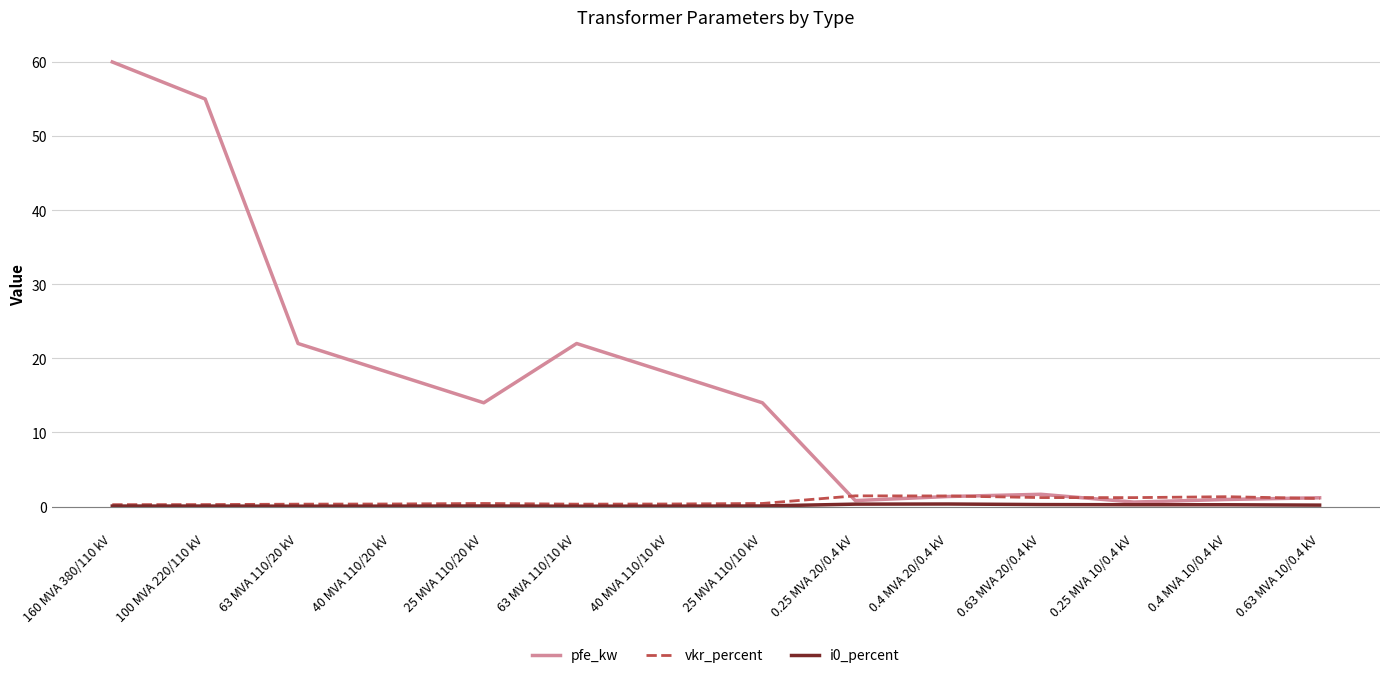

Which series has the largest range (max minus min)?

pfe_kw